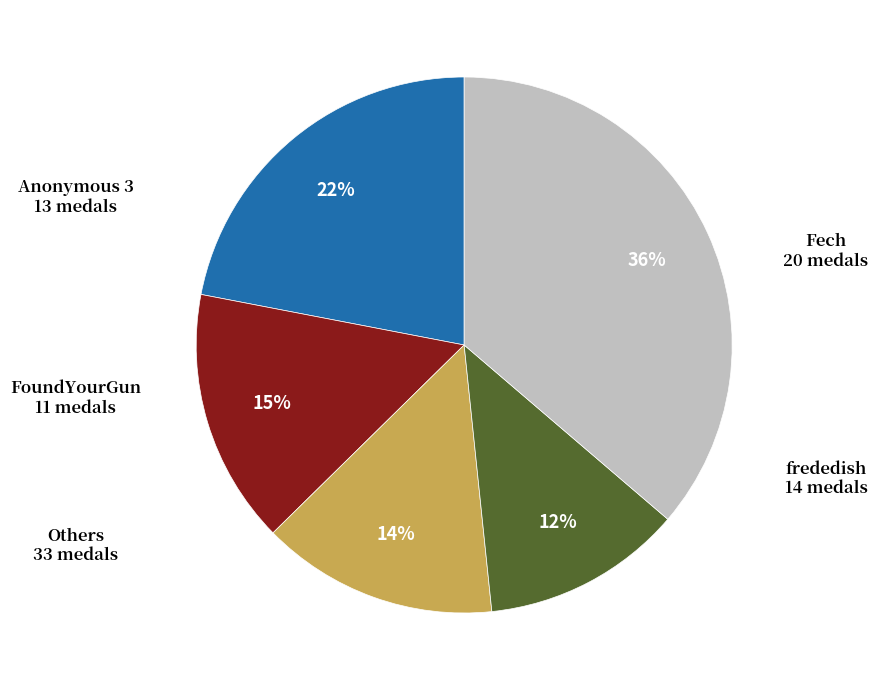

To the nearest percent, what is the average slice percentage?

20%